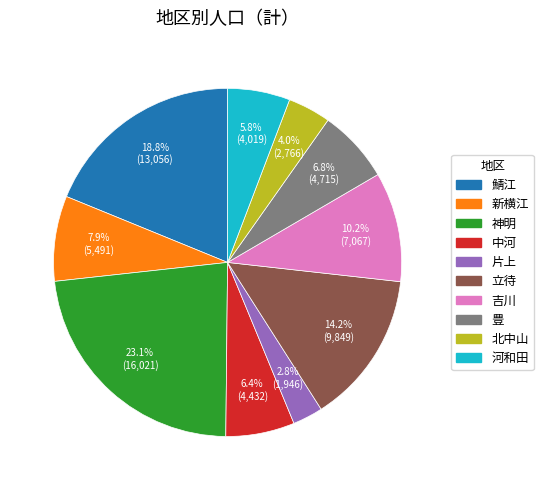

What is the smallest slice in the pie chart?

片上